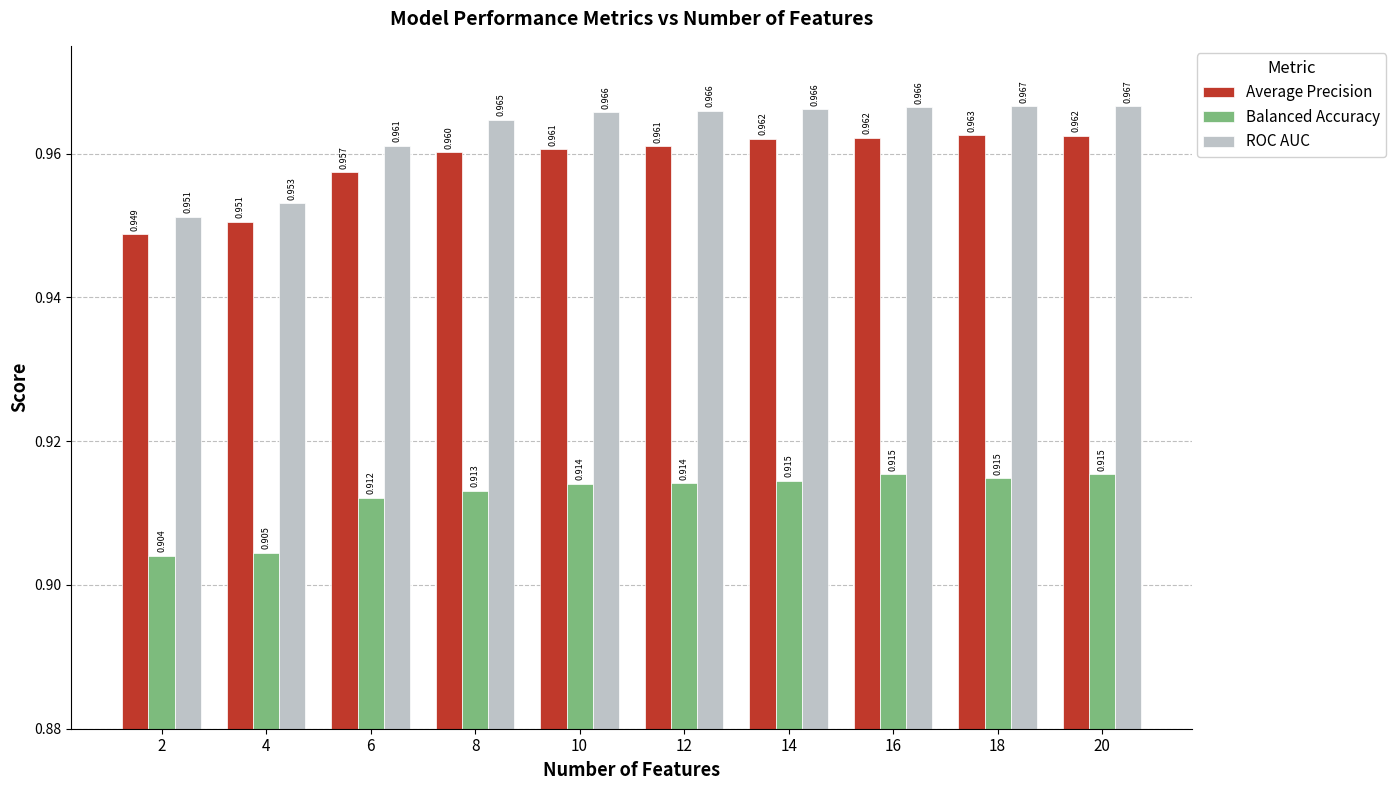

At how many categories does at least one series exceed 0?

10